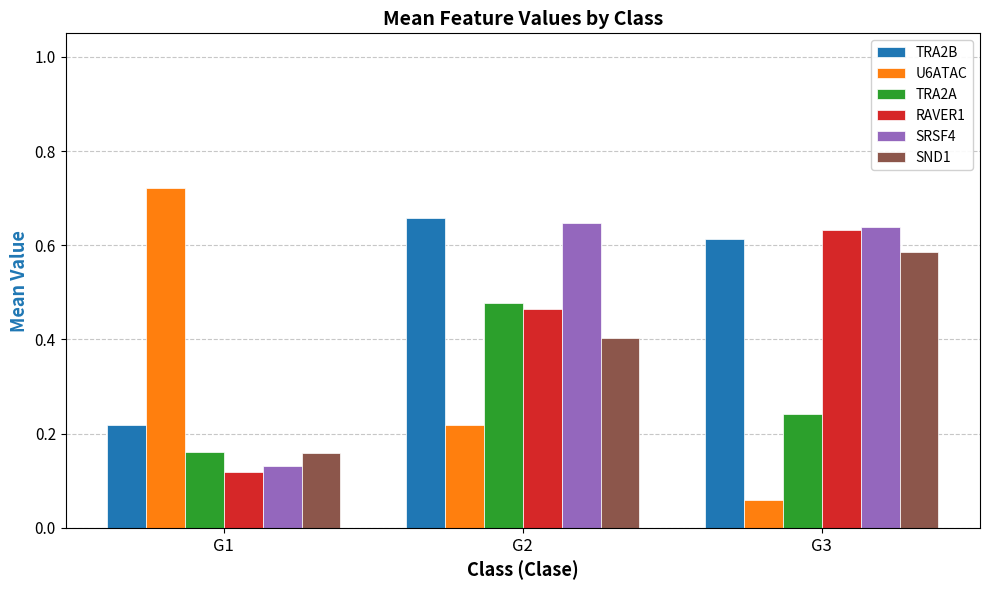

How many bars are there in total?

18